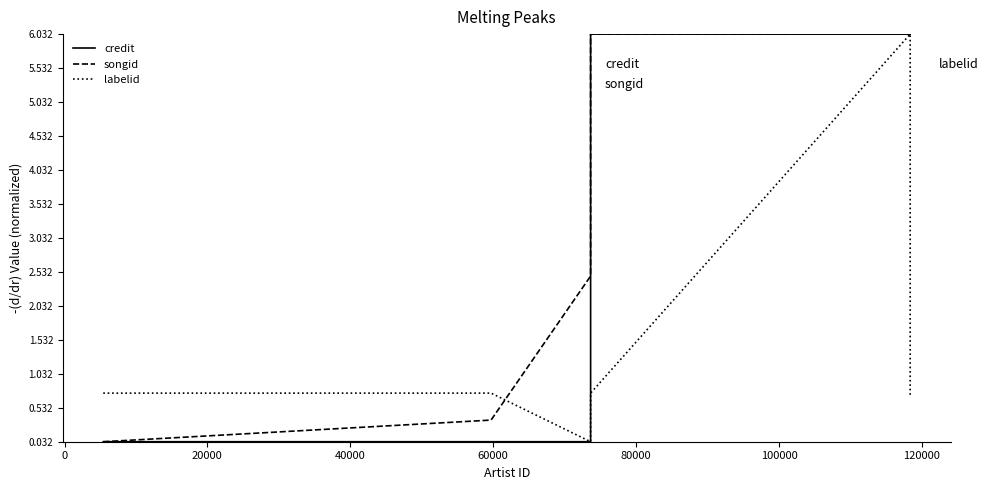

What are all the series names shown in the legend?

credit, songid, labelid